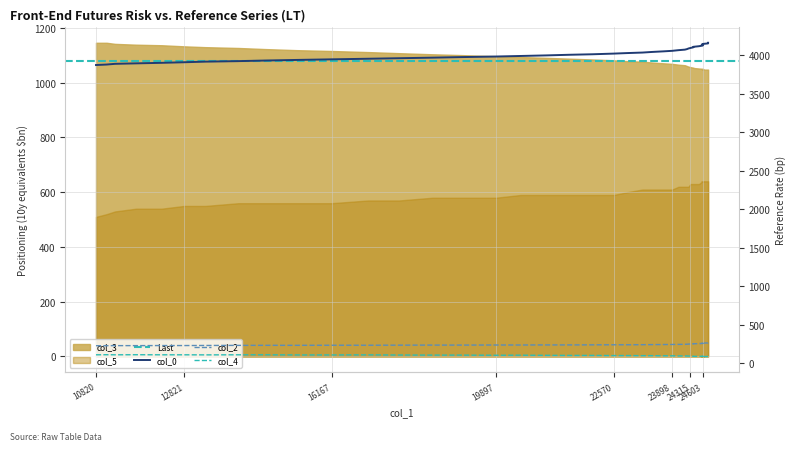

What is the smallest value displayed?

90.0